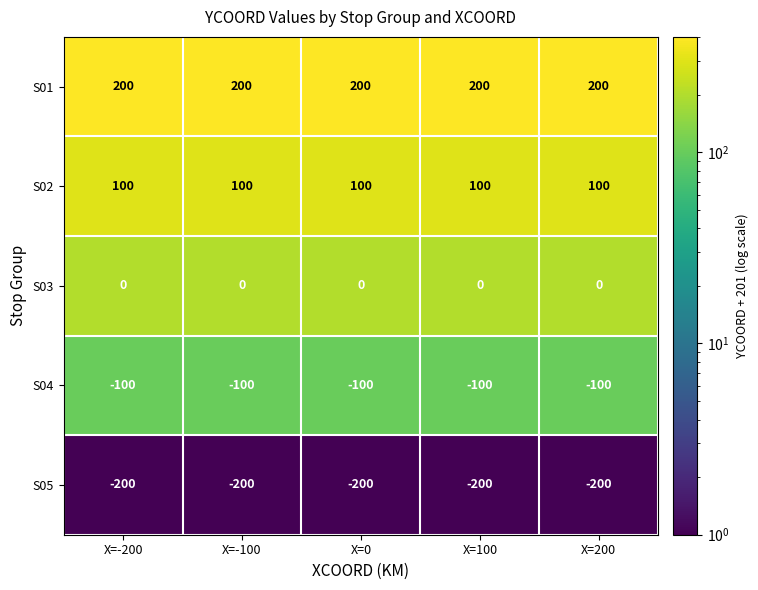

What is the difference between the highest and lowest values at X=-100?

400